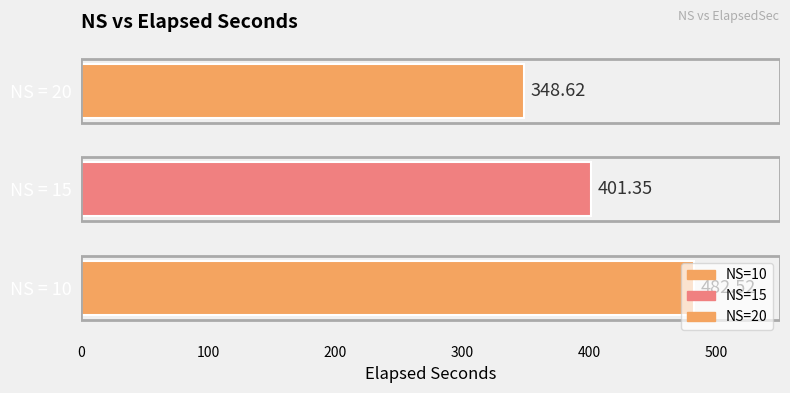

List the labels in order of value, largest first.

NS = 10, NS = 15, NS = 20